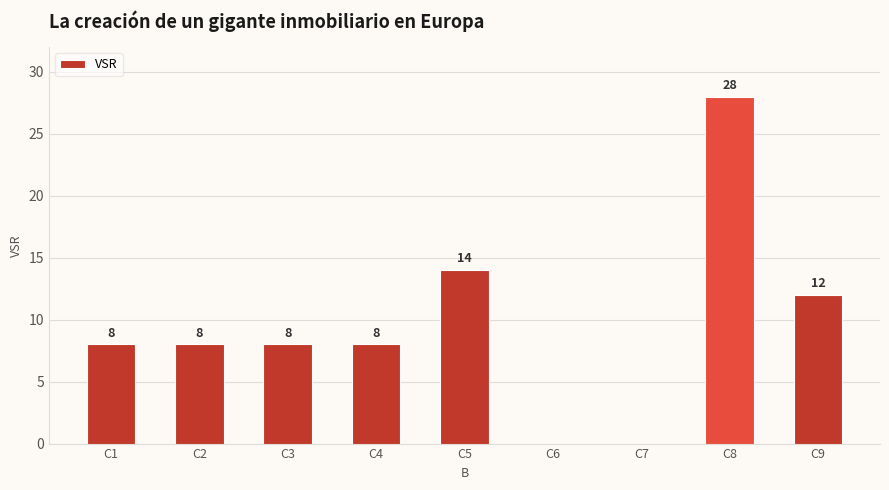

What is the change in value from C1 to C5?

+6